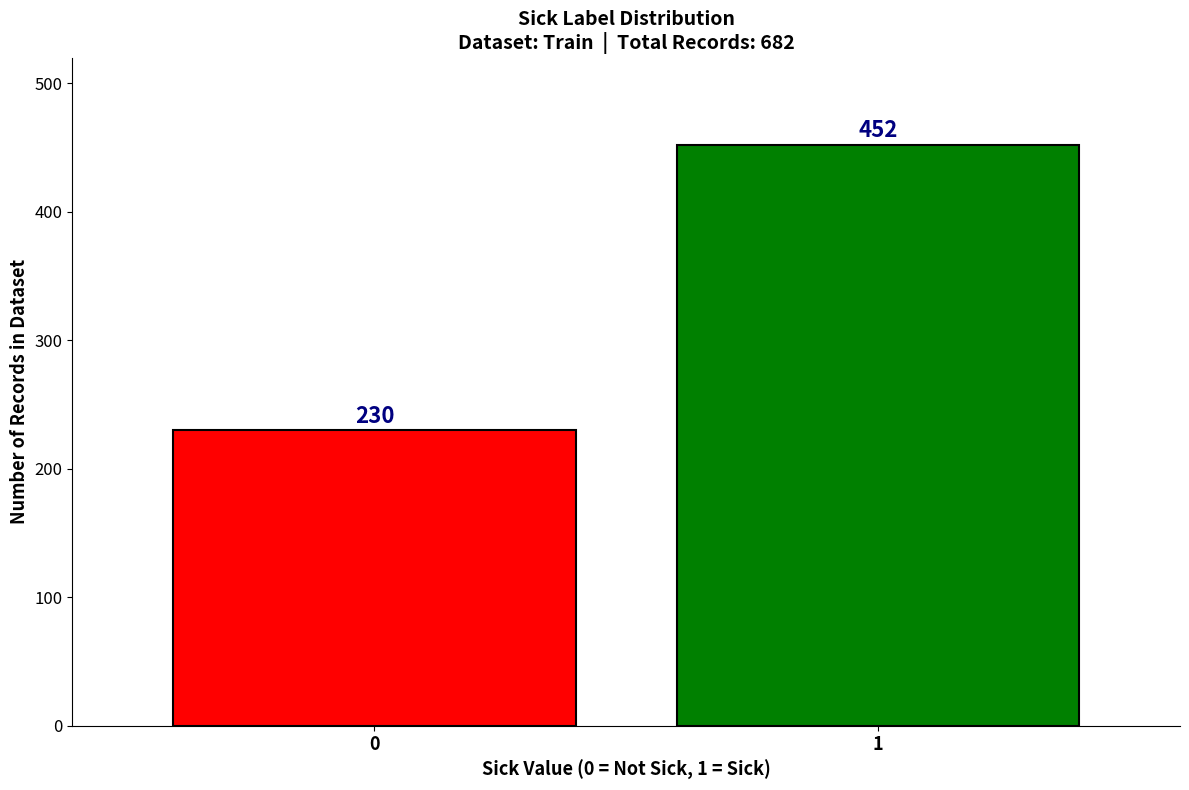

Reading left to right, transcribe all the data shown in this chart.

0=230	1=452